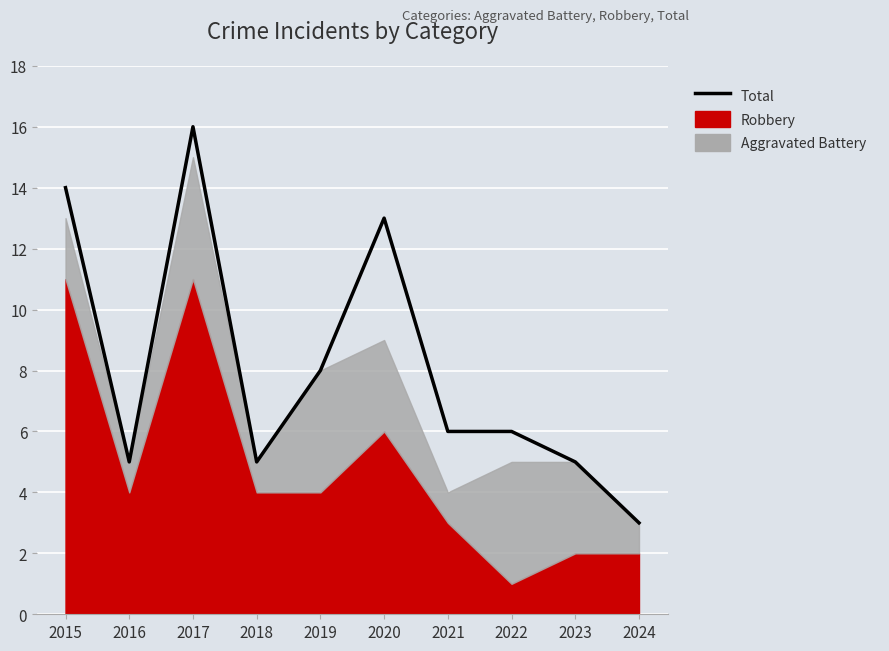

Does the chart display data point markers on the line(s)?

No